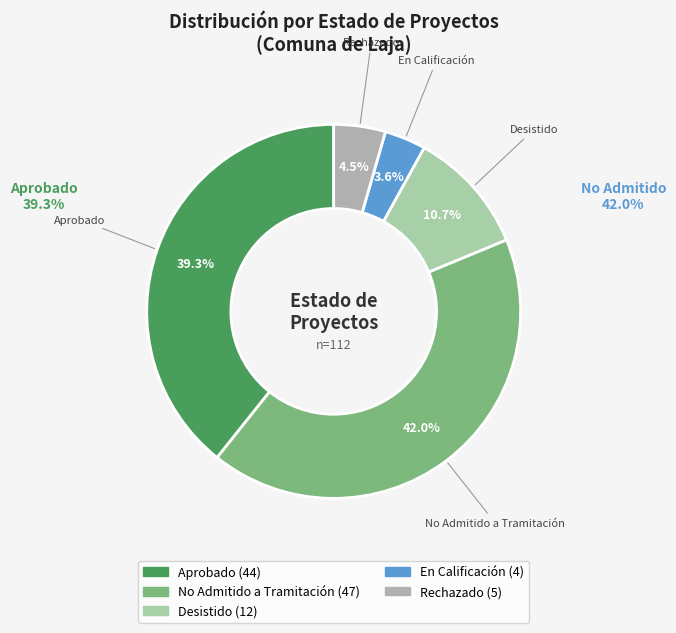

How many segments does this pie chart have?

5